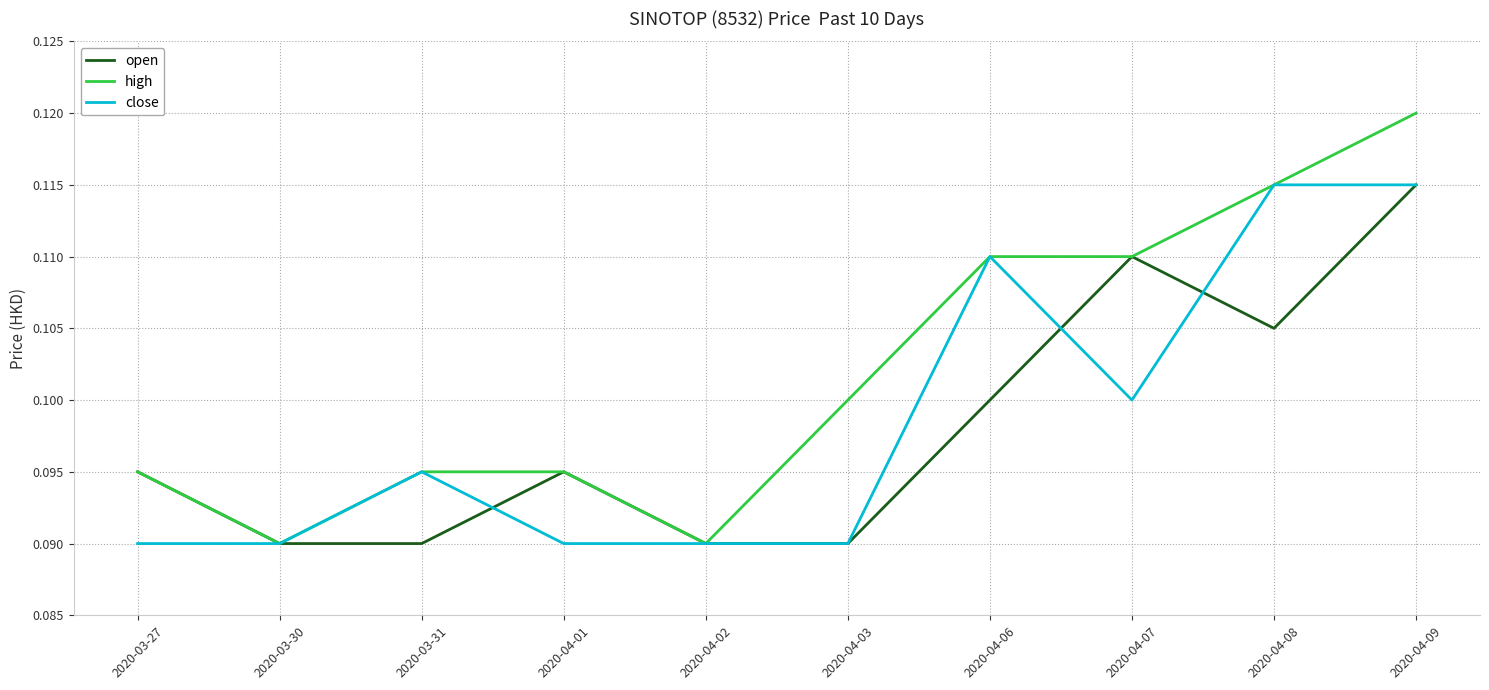

How many categories are shown in the chart?

10